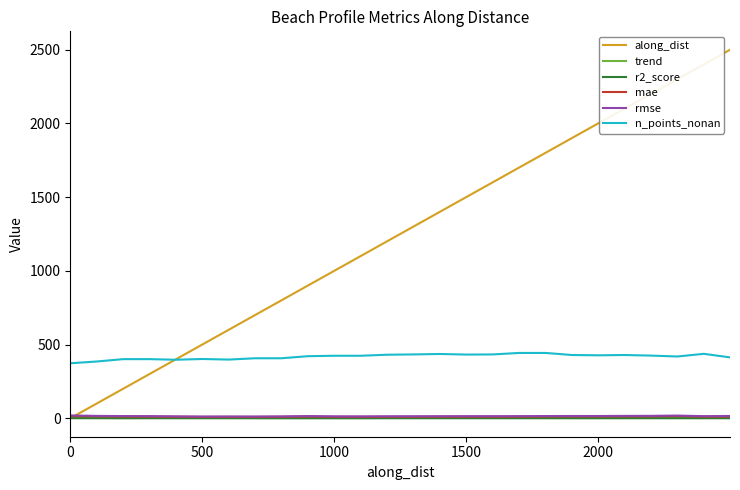

What is the highest value of the along_dist series?

2498.4